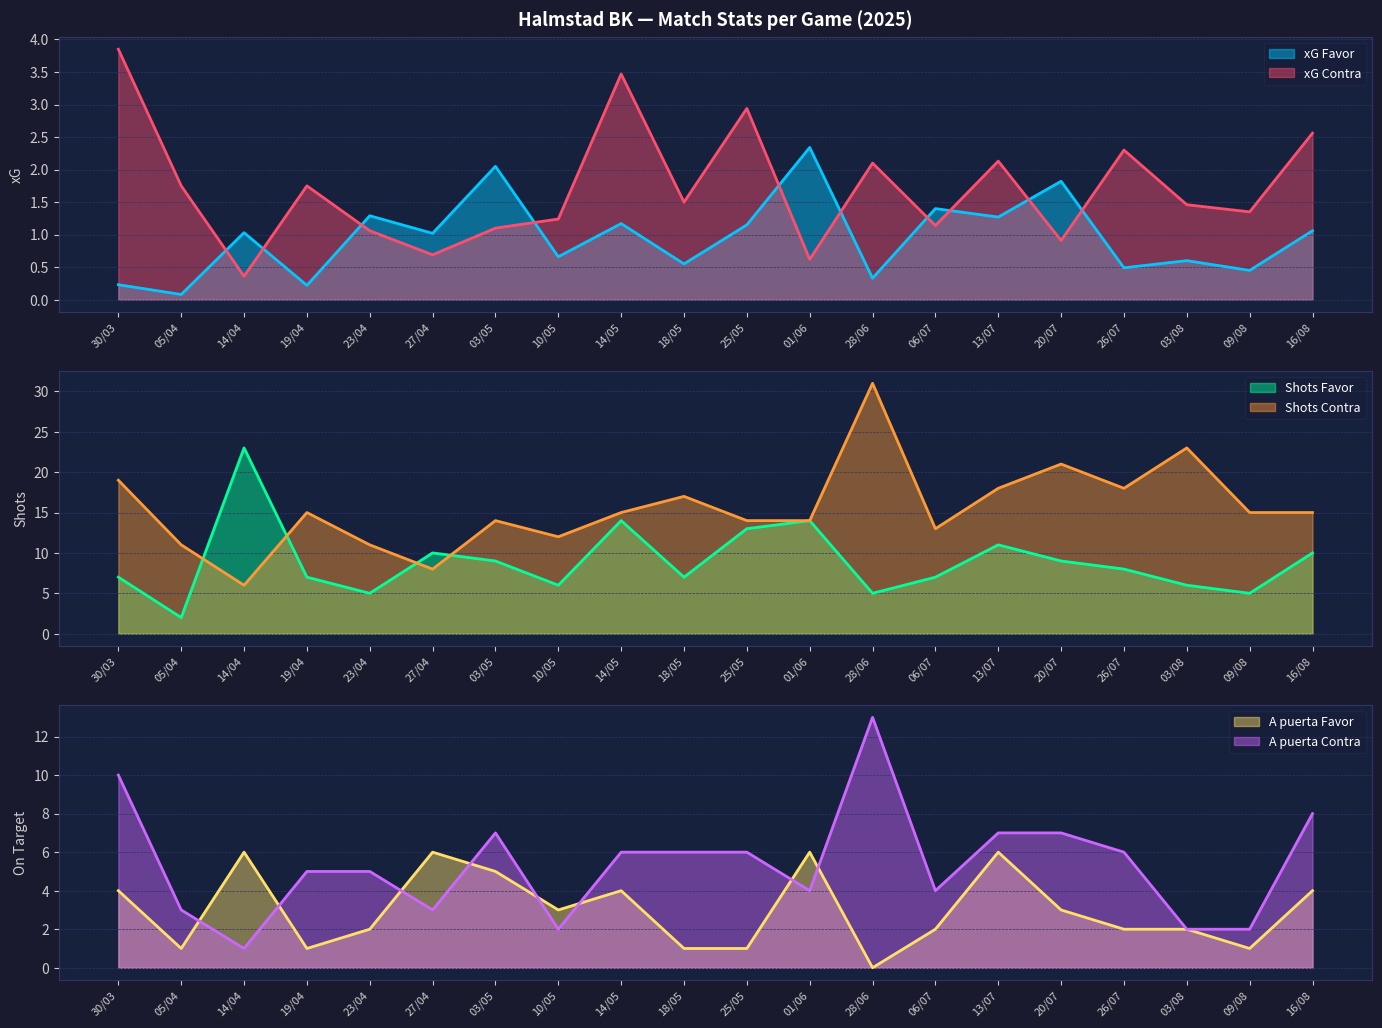

True or false: xG Contra has a value of 1.1 at 03/05.

True